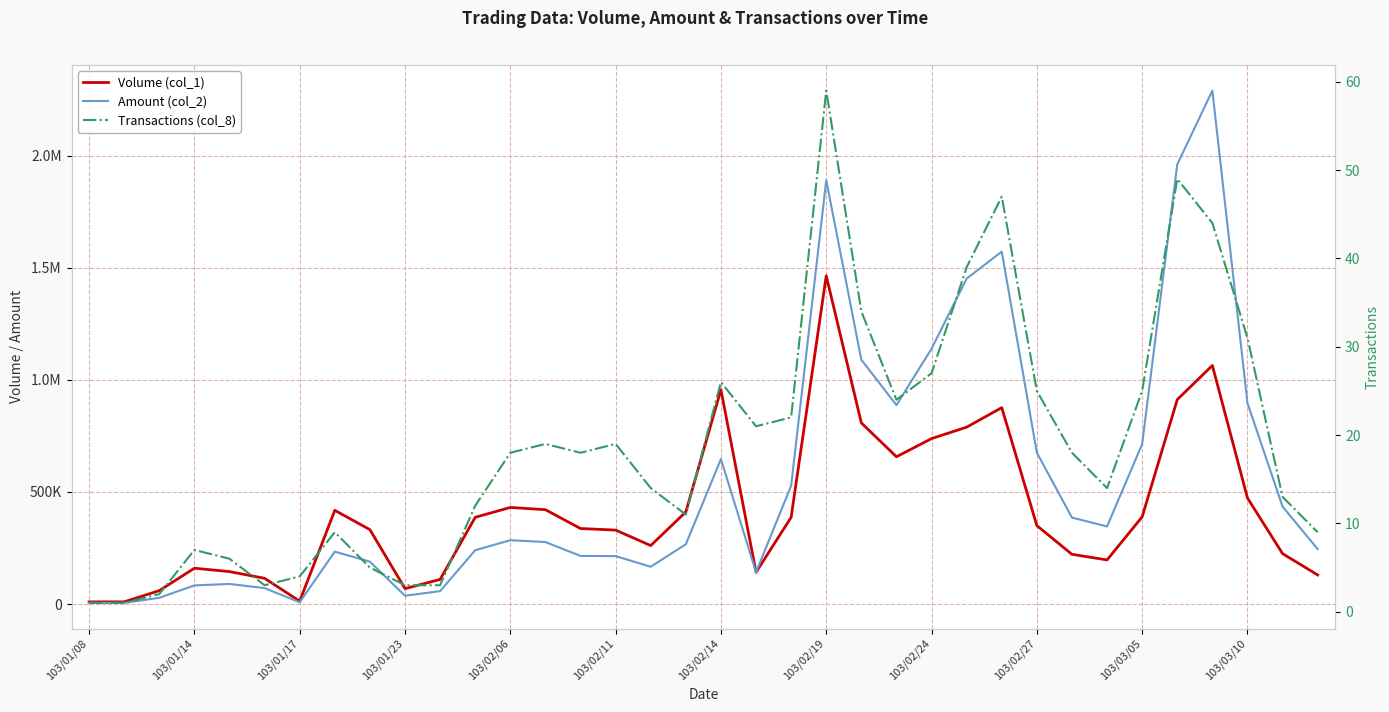

Which series has the largest total across all categories?

Amount (col_2)